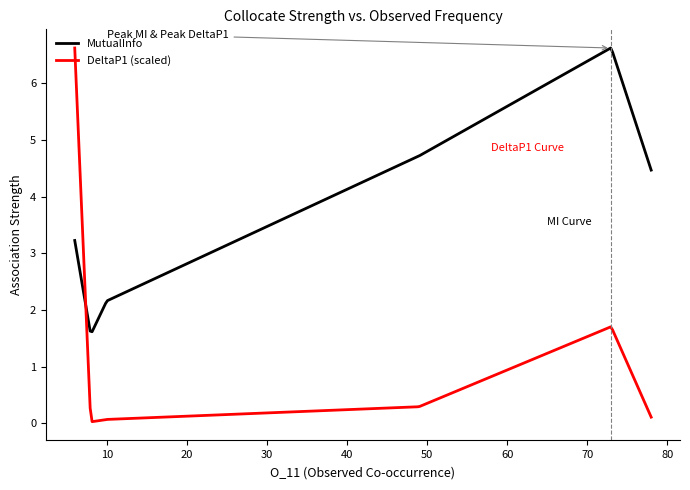

After their last crossing, which series has the higher values: DeltaP1 (scaled) or MutualInfo?

MutualInfo